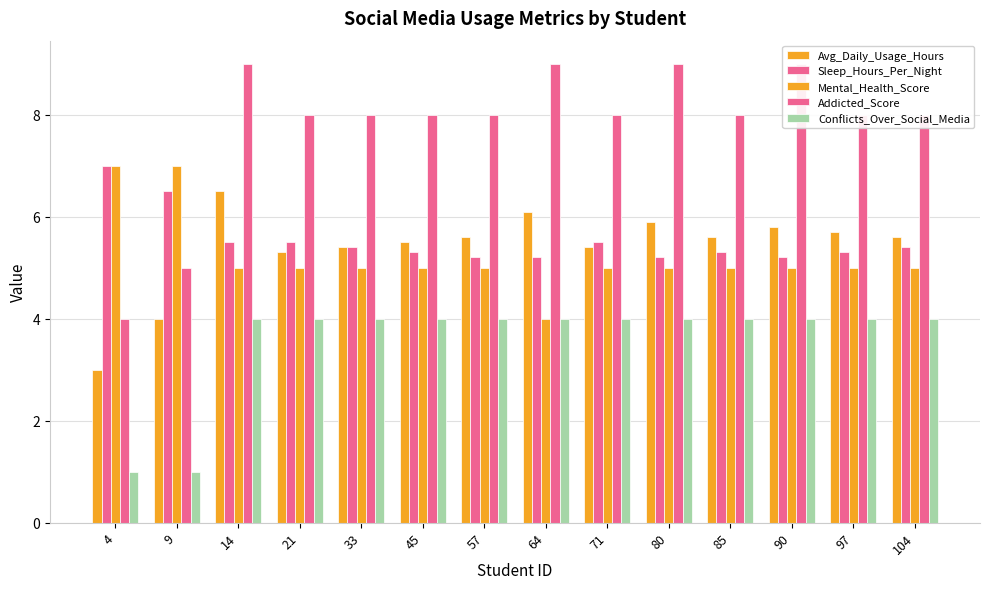

Which series has the widest spread of values?

Addicted_Score